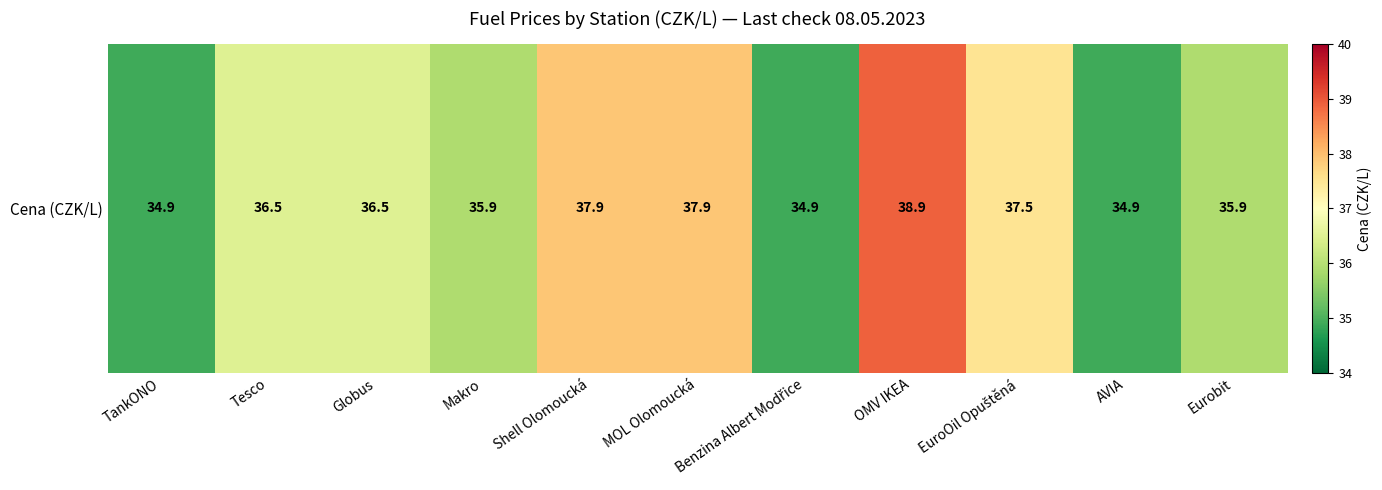

What is the average value?

36.5